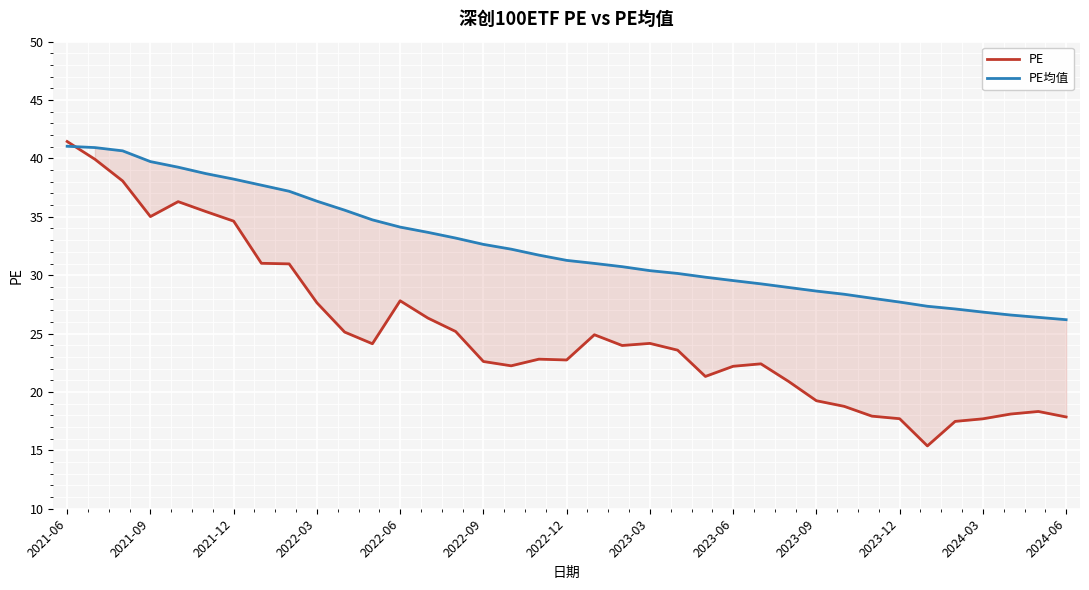

How many values in the PE均值 series are below 31?

17